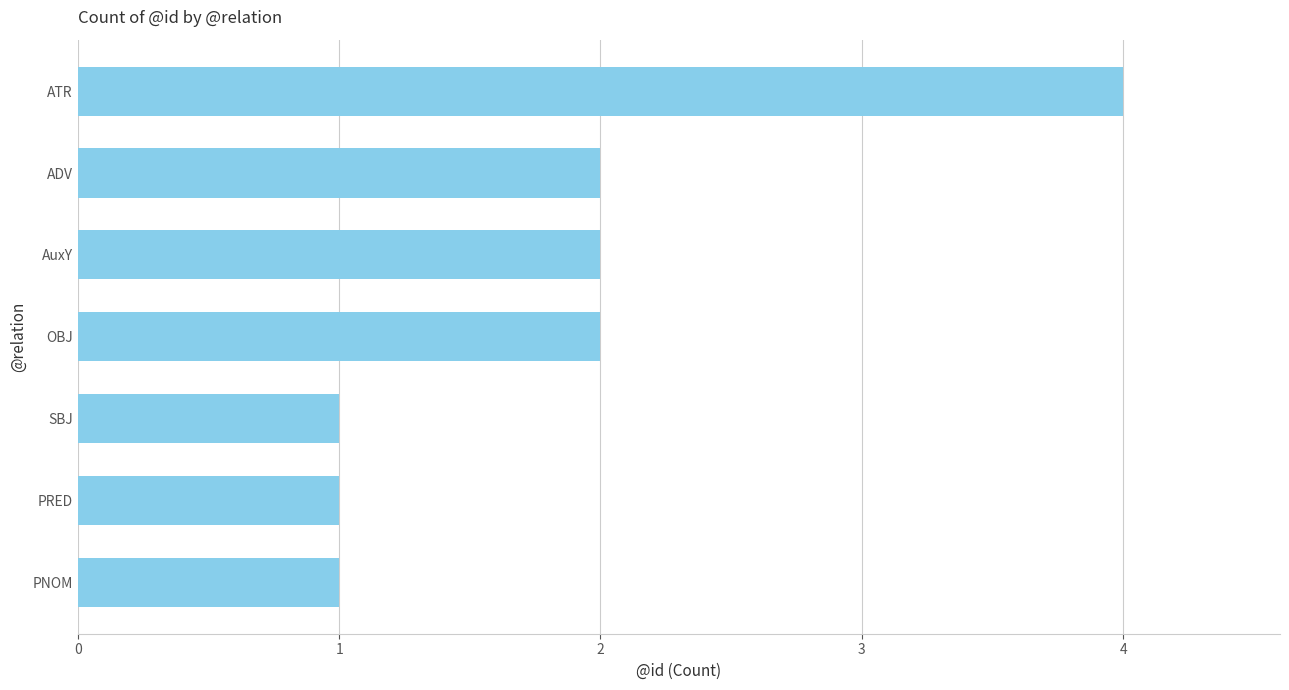

Is it true that the value at SBJ is 1?

True